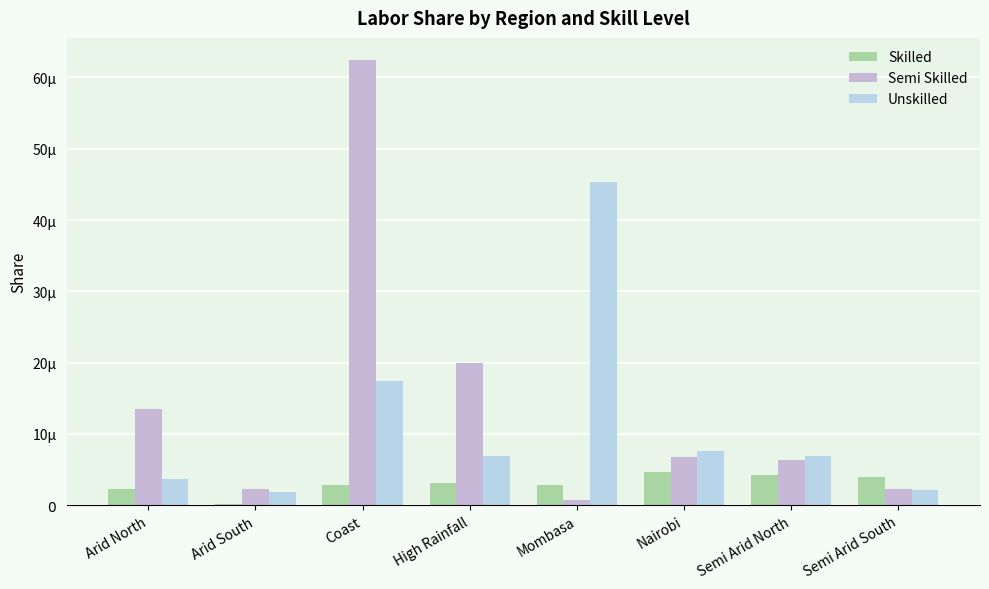

Rank the series by their average value, from lowest to highest.

Skilled, Unskilled, Semi Skilled